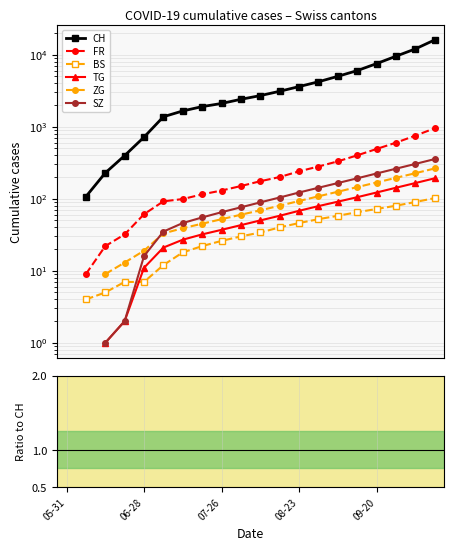

Between 11 and 19, which series saw the biggest shift?

CH